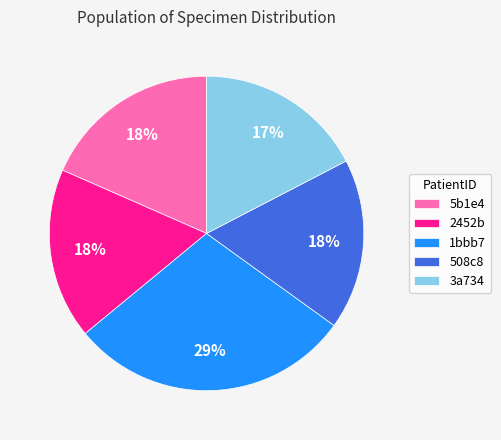

What is the ratio of the value at 5b1e4 to the value at 2452b?

1.0